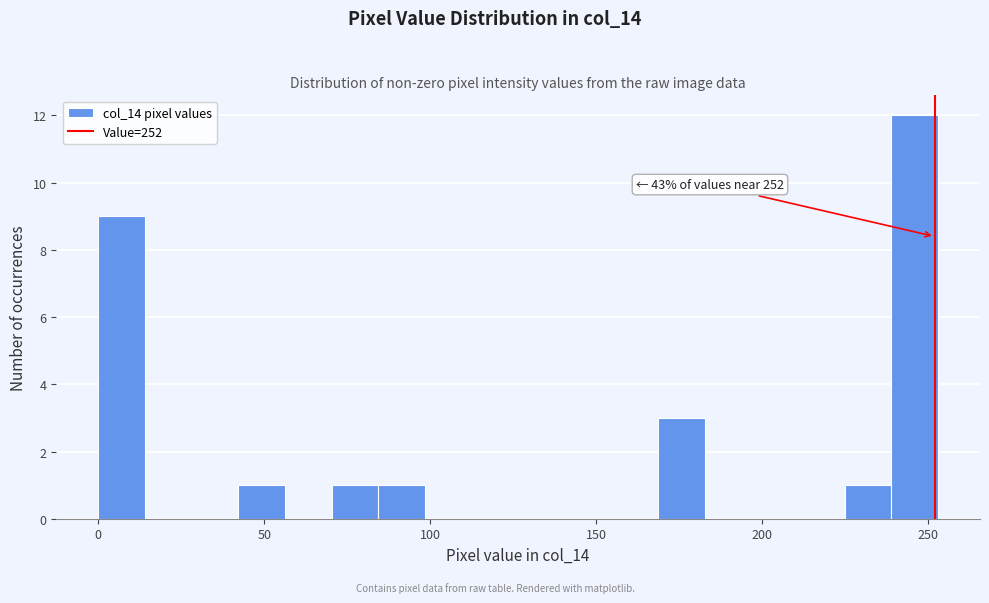

Around what value on the x-axis is the tallest bar? Give the approximate position of its centre, as read against the axis.

245